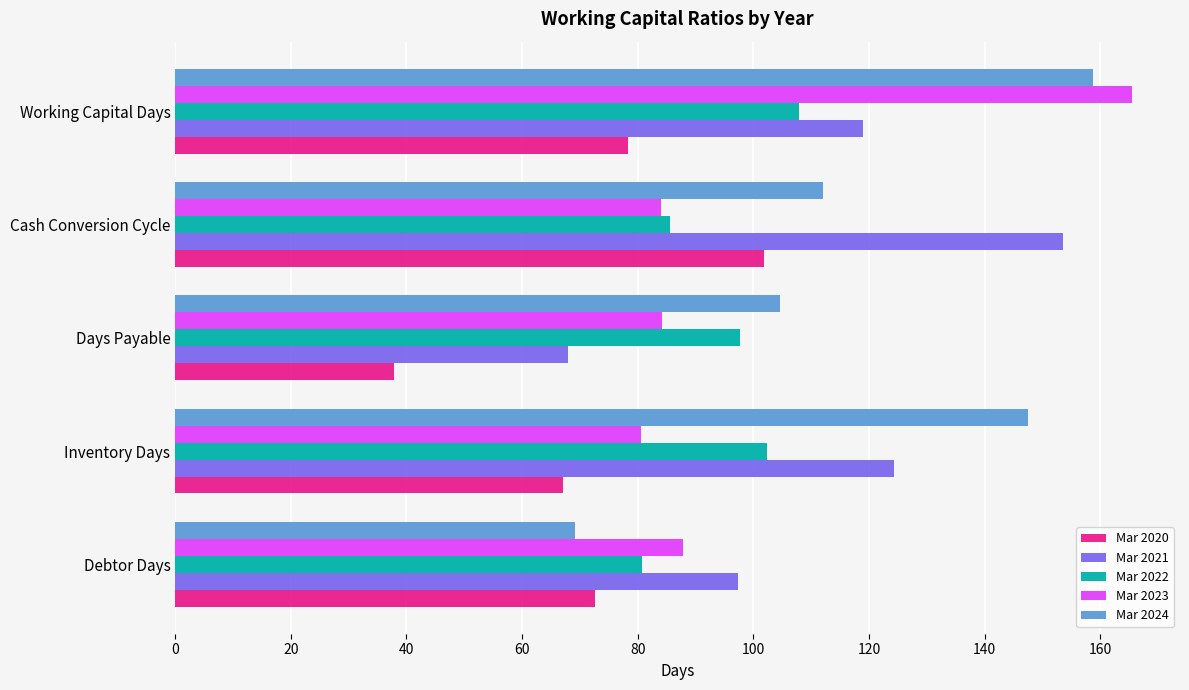

What is the total value across all series at Days Payable?

392.4